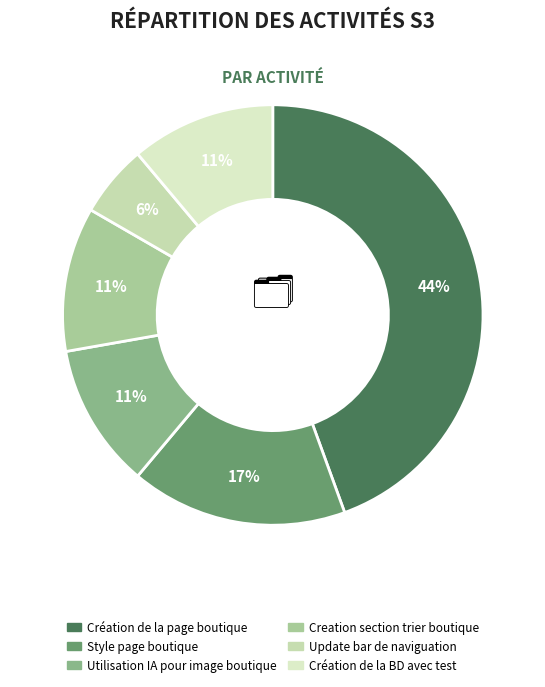

Approximately how many times larger is the value at Utilisation IA pour image boutique compared to Création de la BD avec test?

1.0